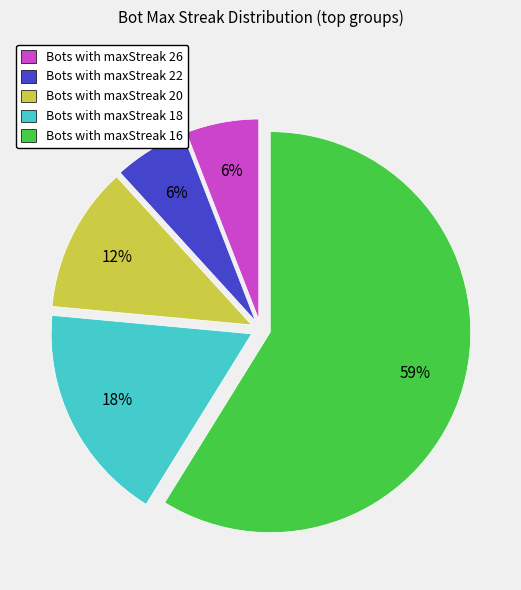

Count the number of slices in the pie.

5